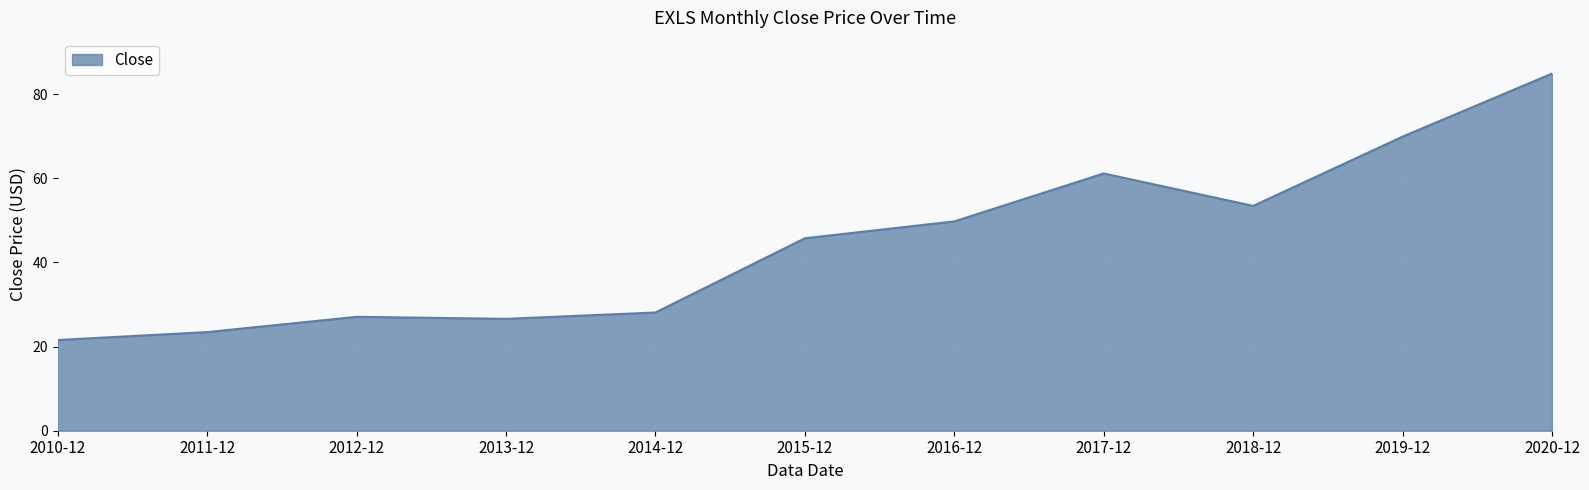

True or false: there are more than 2 points higher than both neighbors.

False